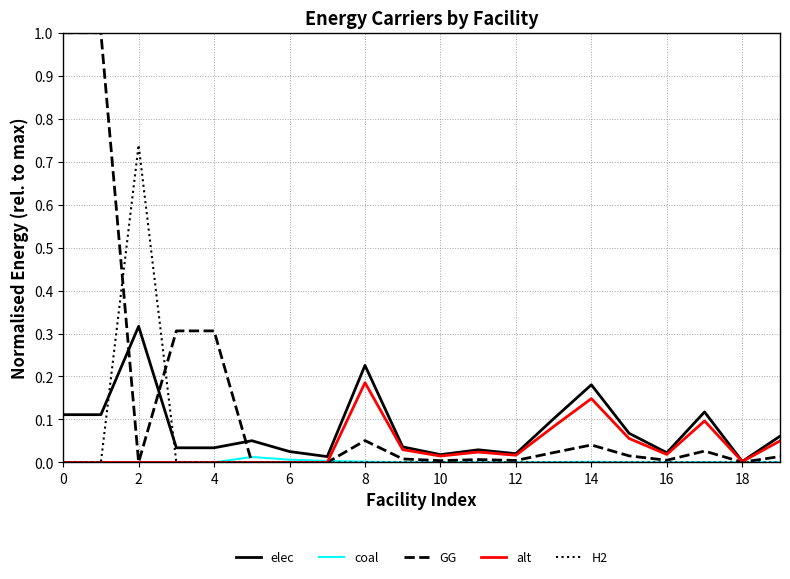

List the series in order of their peak value, highest first.

GG, H2, elec, alt, coal